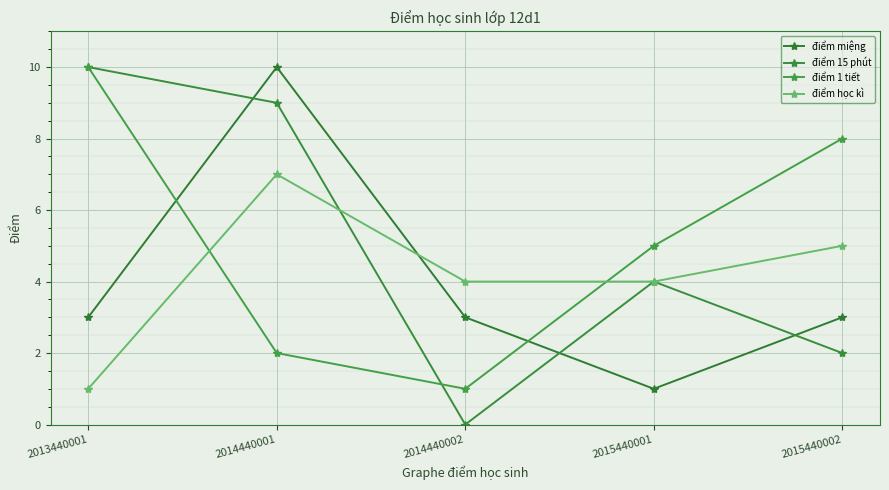

What is the difference between the second highest and minimum values in the điểm miệng series?

2